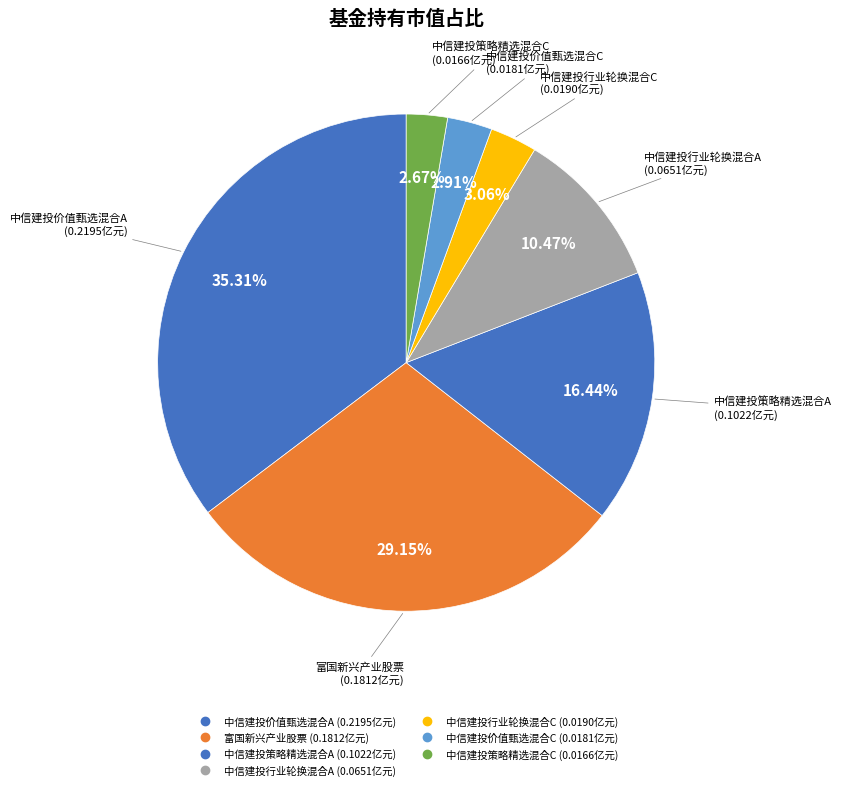

To the nearest percent, what portion does 中信建投策略精选混合C represent?

3%